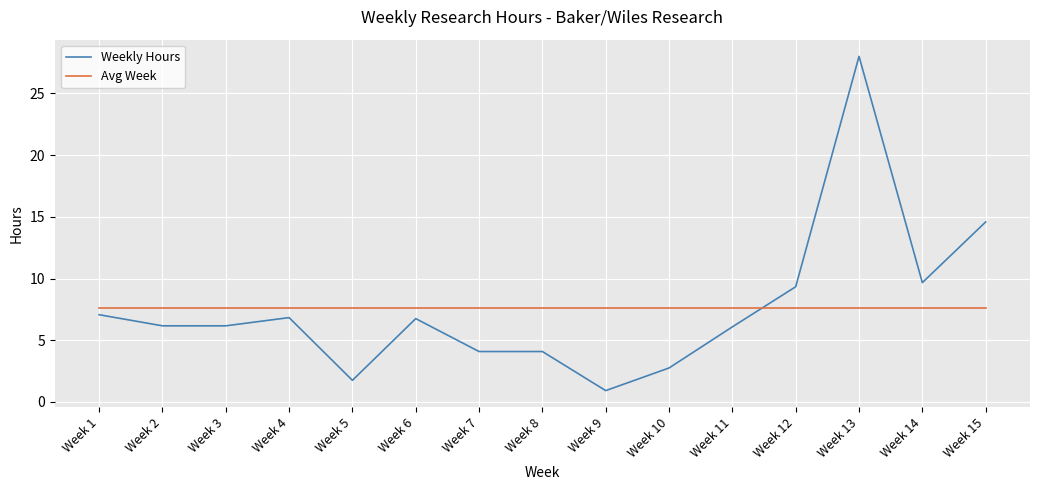

After their last crossing, which series has the higher values: Avg Week or Weekly Hours?

Weekly Hours